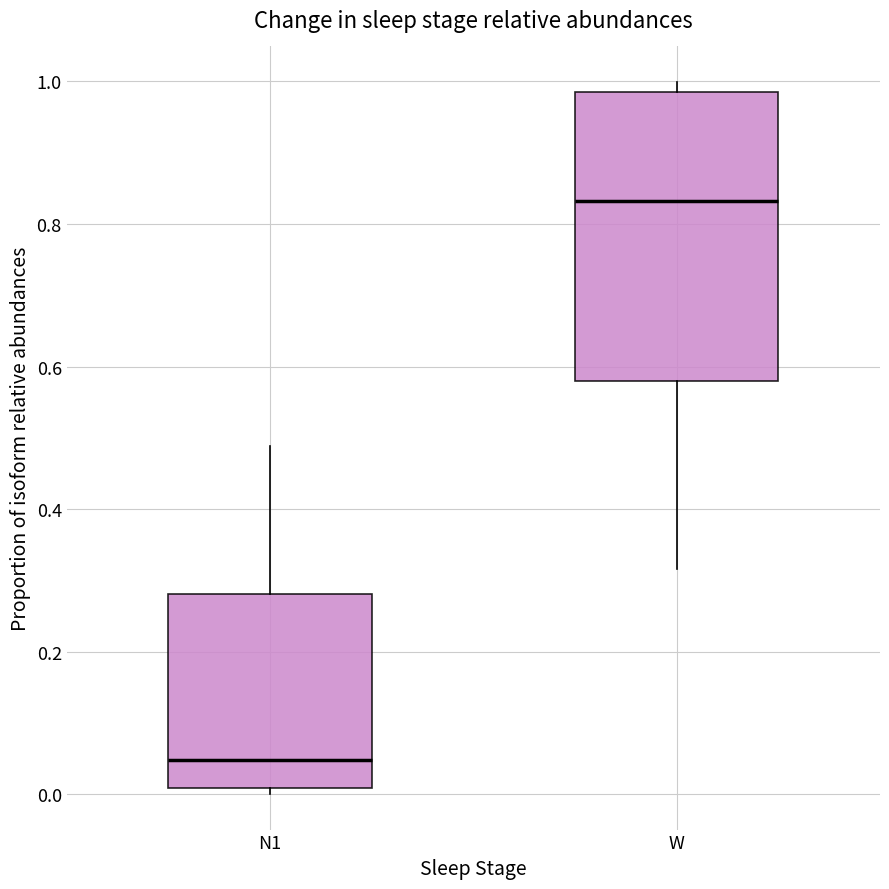

Reading left to right, transcribe this box plot: for each box, give where its median line is, the range the box spans, and where its two whiskers end, as read against the y-axis. The values are not printed on the chart, so give them approximately, as read against the axis.

N1: median 0.04, box 0.00 to 0.28, whiskers 0.00 (just below the box's lower edge) to 0.48
W: median 0.84, box 0.58 to 0.98, whiskers 0.32 to 1.00